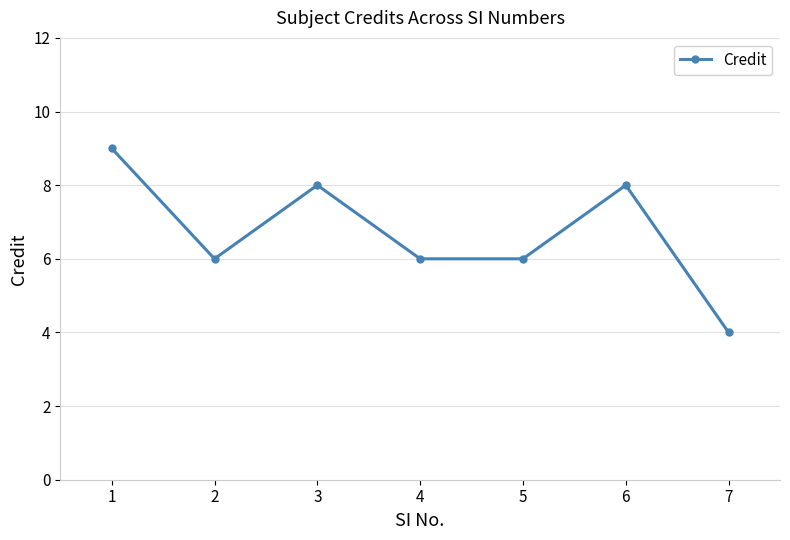

True or false: there are more than 2 points higher than both neighbors.

False